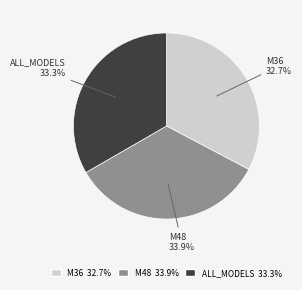

What portion of the pie excludes ALL_MODELS?

66.7%